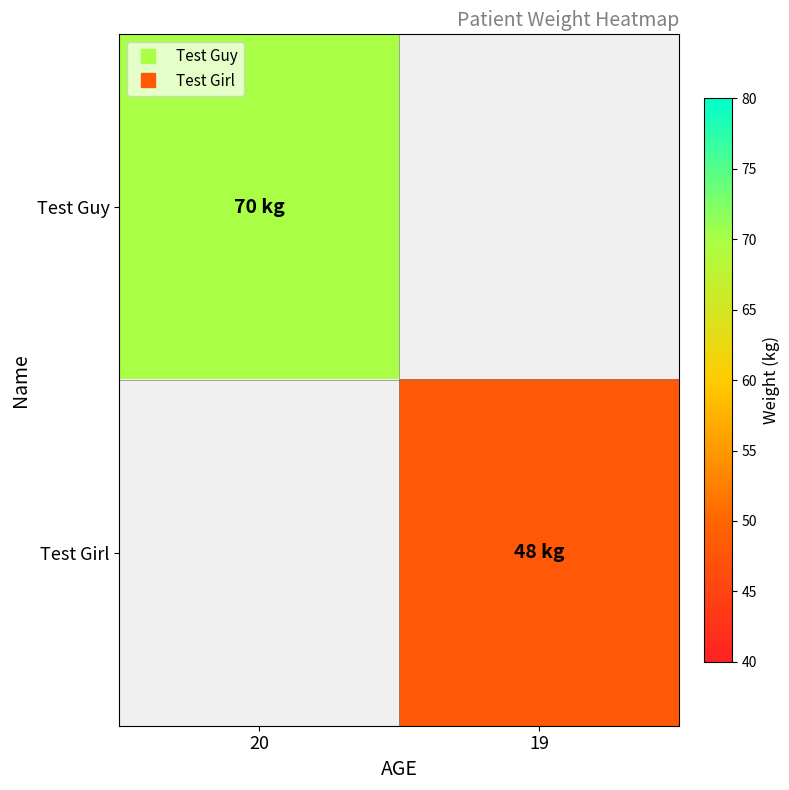

List the labels in order of Test Girl value, largest first.

20, 19